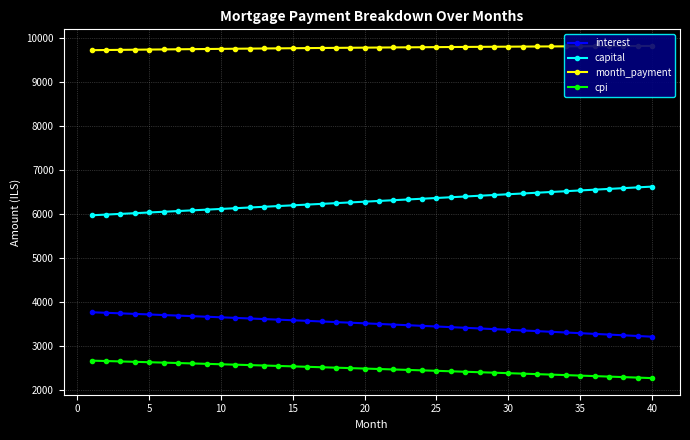

True or false: interest and cpi intersect in this chart.

False